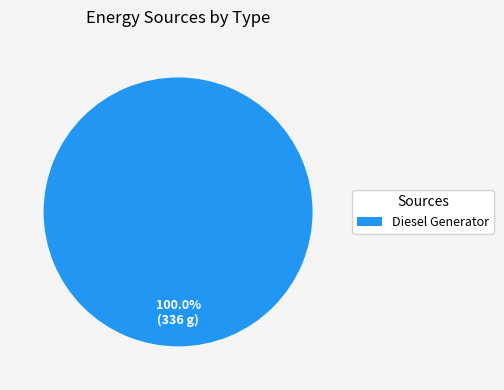

What is the majority slice?

Diesel Generator